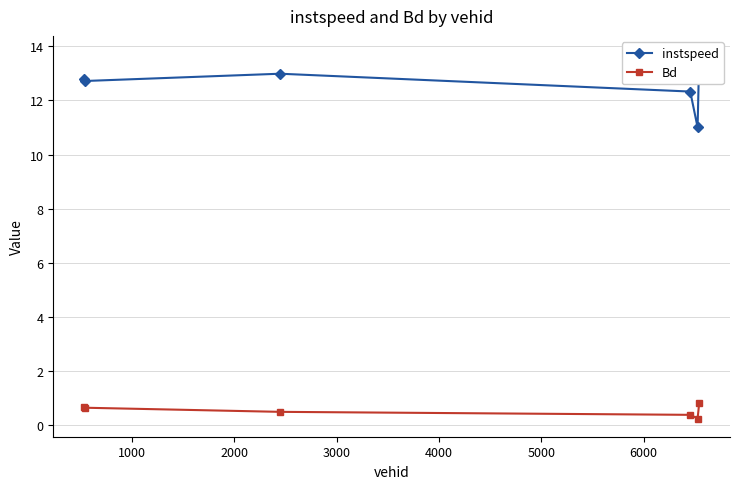

Count the Bd values in the range 0 to 1.

6